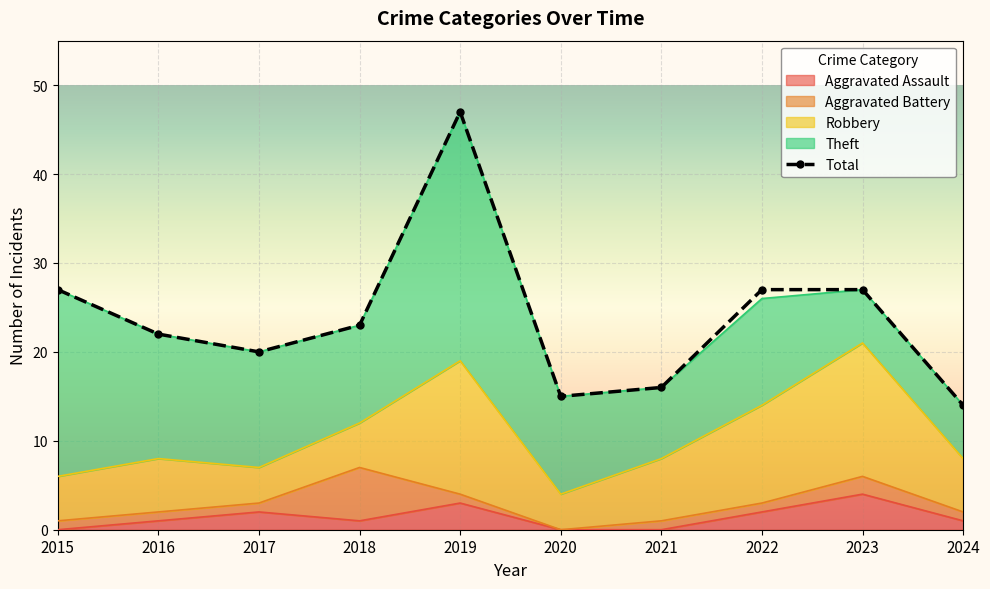

What is the minimum value shown in the chart?

14